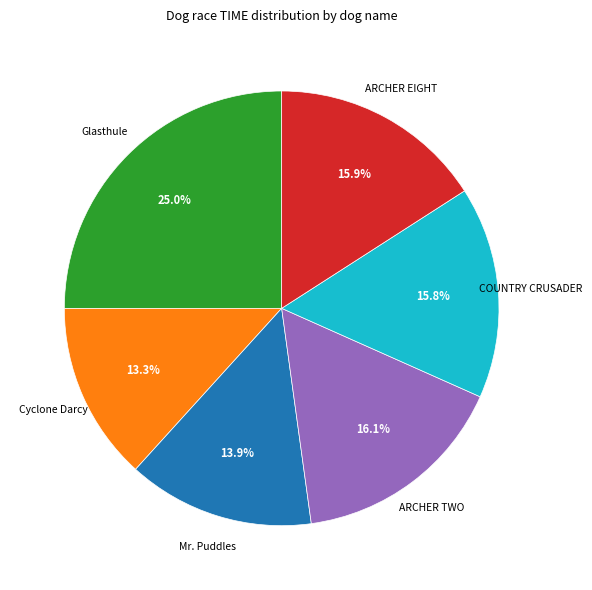

Does any single category account for the majority?

No